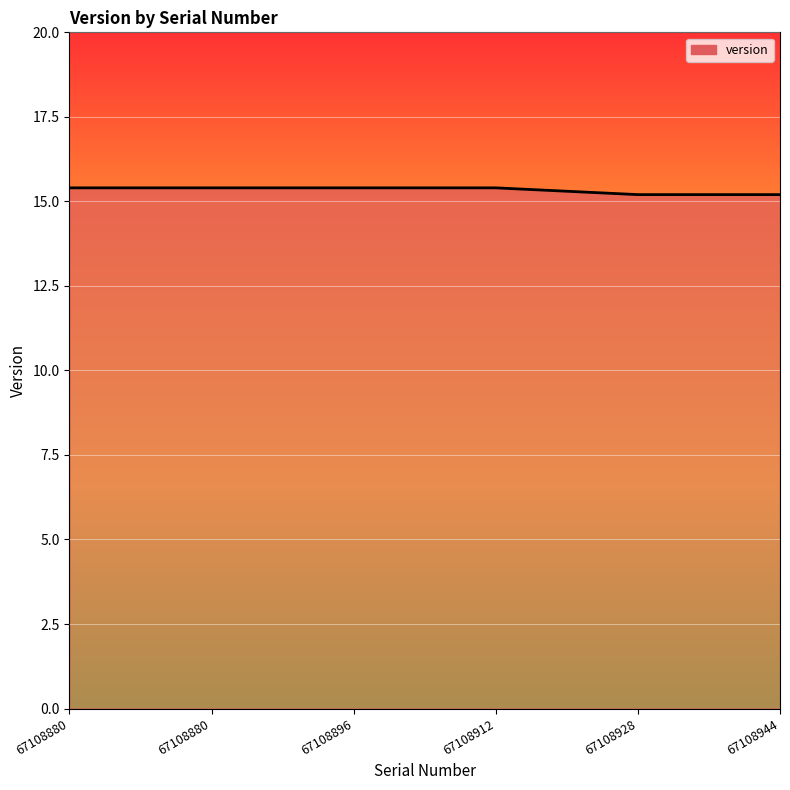

How many lines are shown in the chart?

1